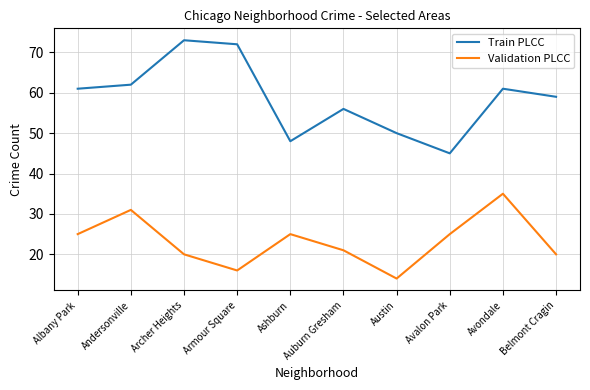

True or false: Validation PLCC and Train PLCC intersect in this chart.

False